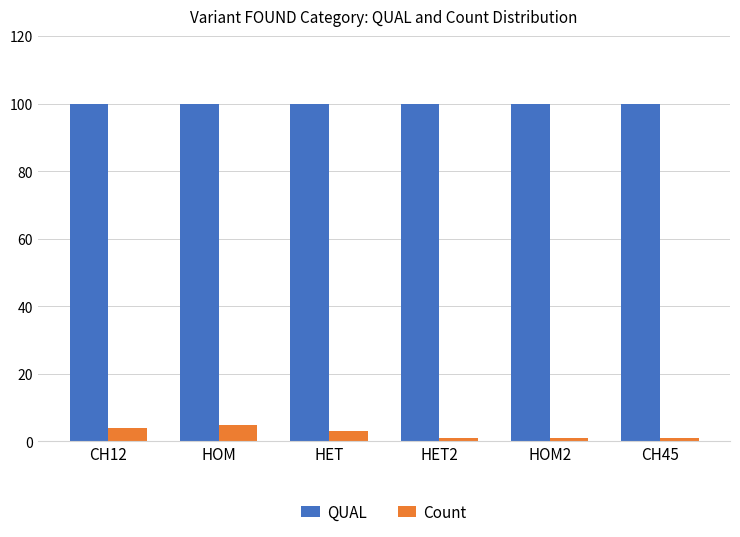

What is the difference between the highest and lowest values at HOM?

95